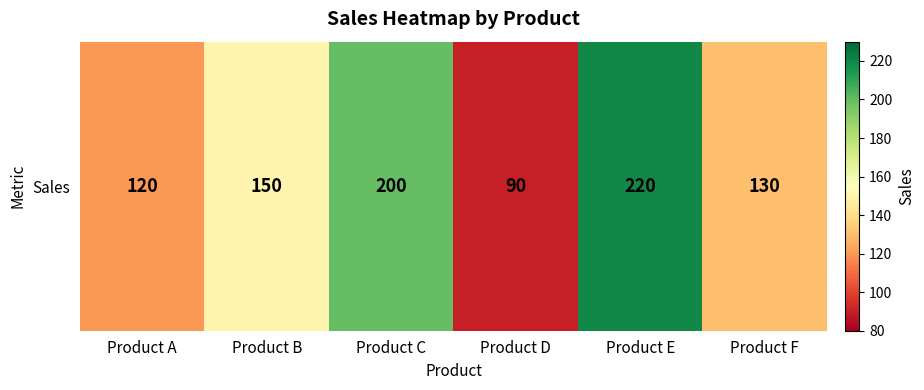

How many data points are above 150?

2